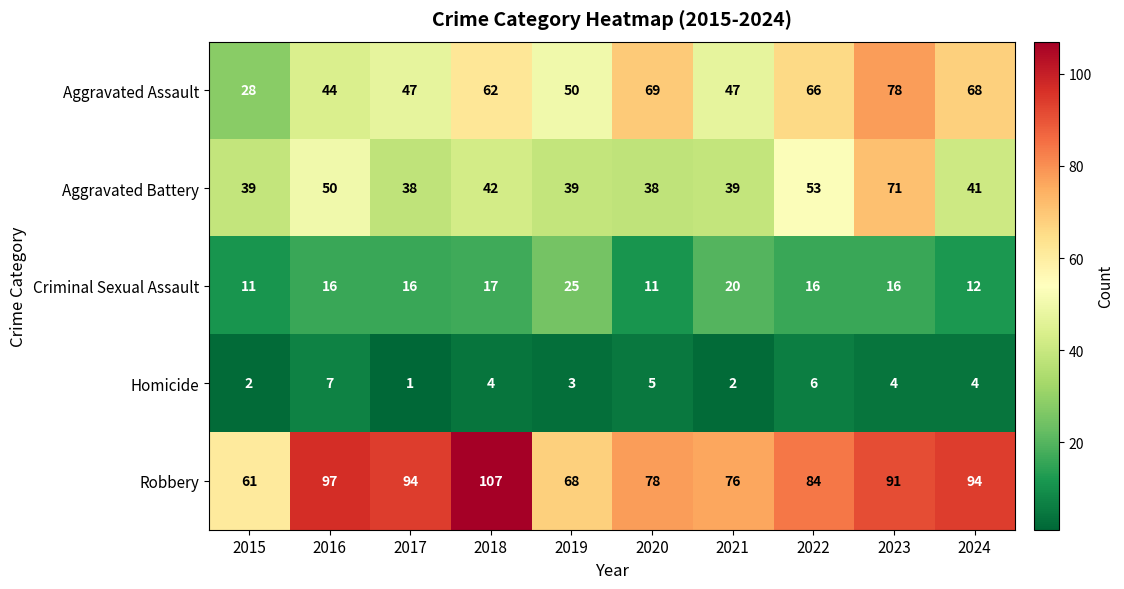

Is it true that Aggravated Assault equals 74 at 2017?

False